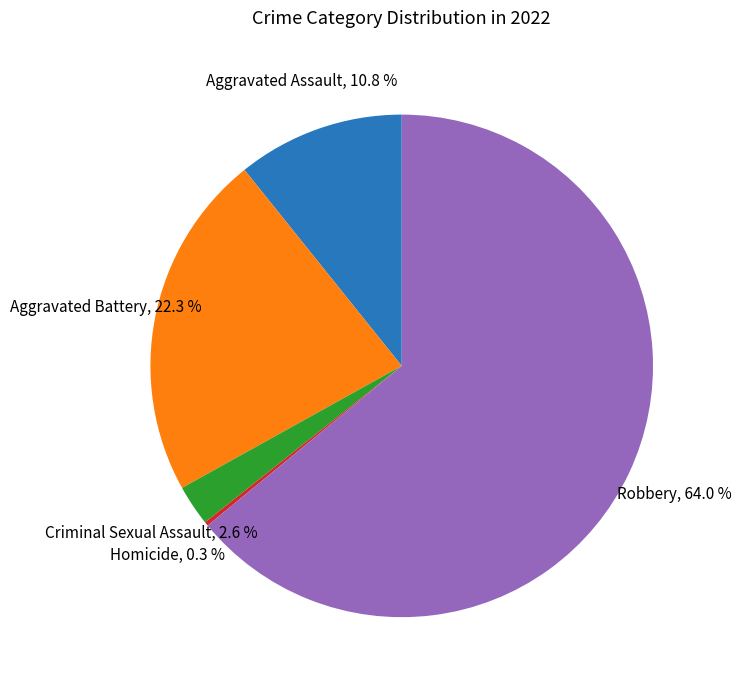

Approximately how many times larger is the value at Robbery compared to Aggravated Battery?

2.9